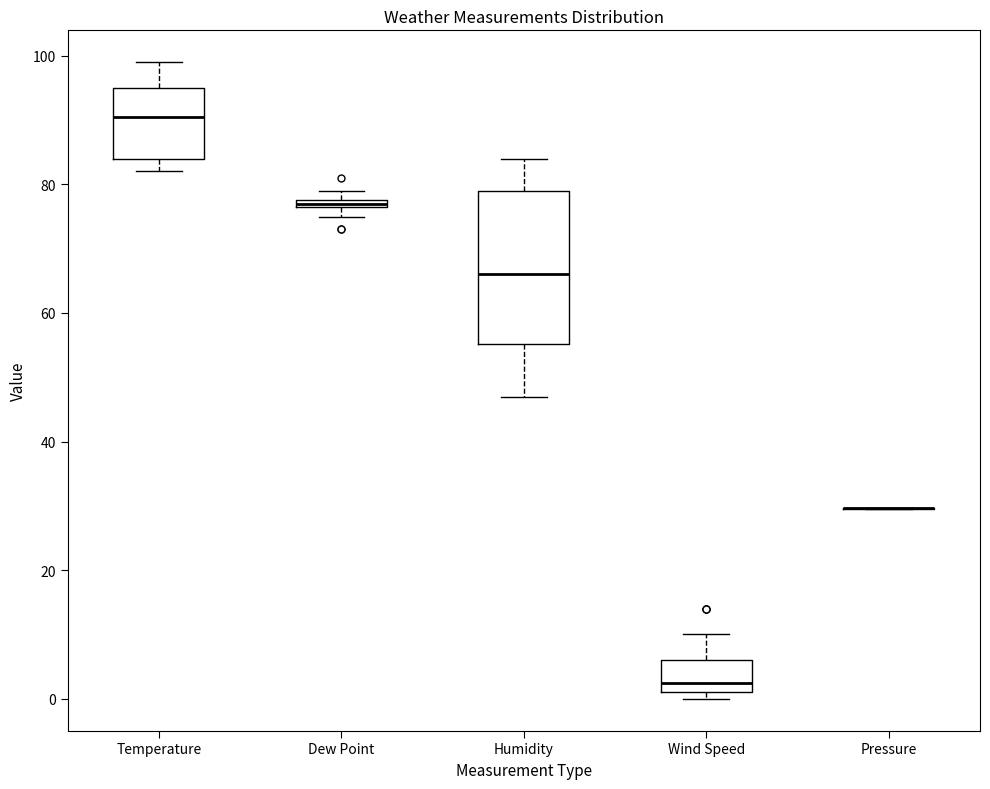

Comparing the boxes themselves (not the whiskers), which one is the tallest?

Humidity